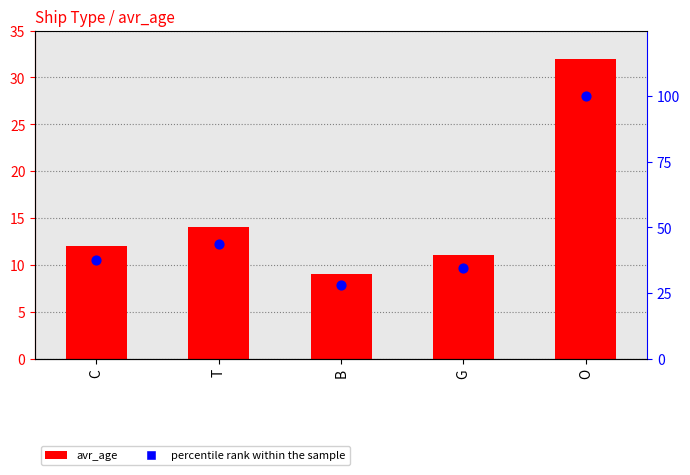

What are all the series names shown in the legend?

avr_age, percentile rank within the sample